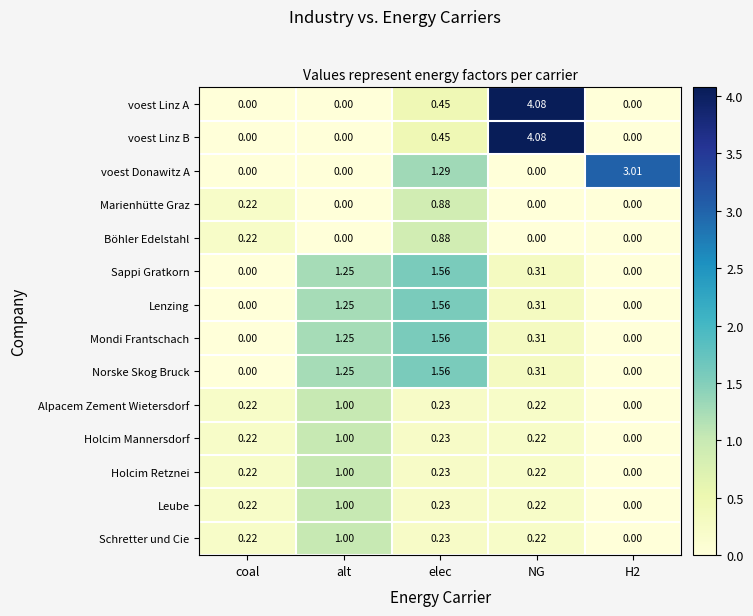

Is the value of Marienhütte Graz at coal greater than the value of Norske Skog Bruck at alt?

No